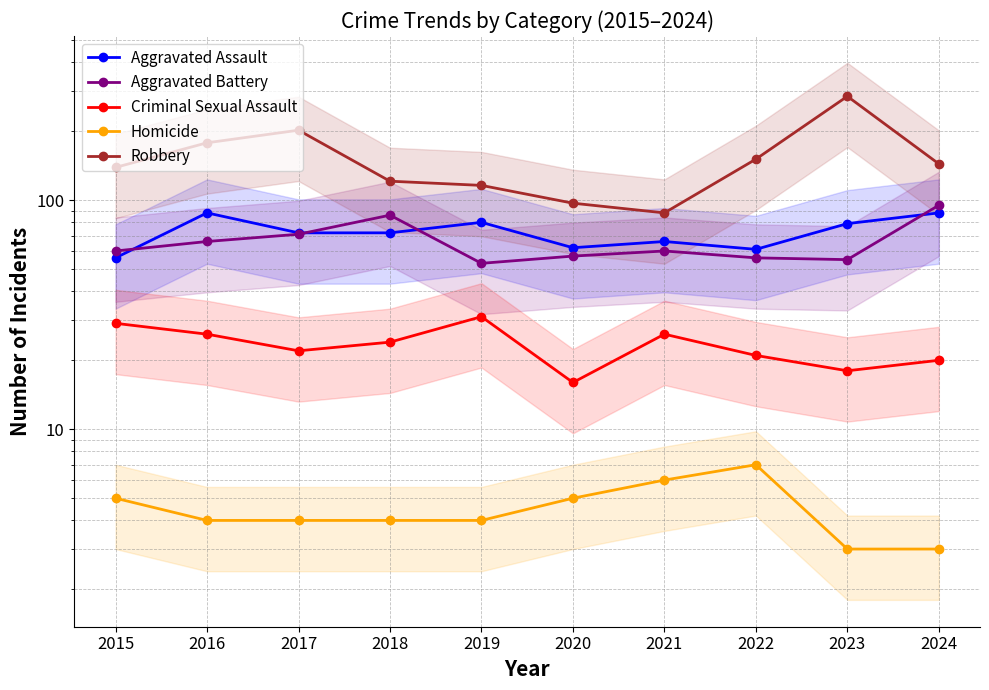

What is the difference between the maximum and minimum values in the Robbery series?

196